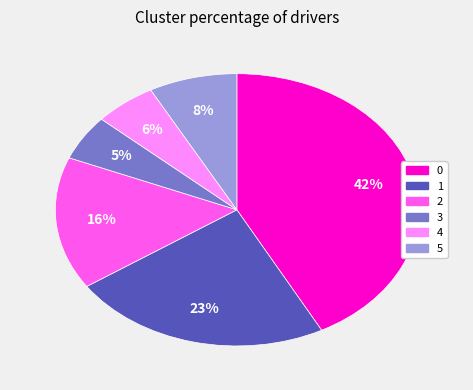

Count the number of slices in the pie.

6